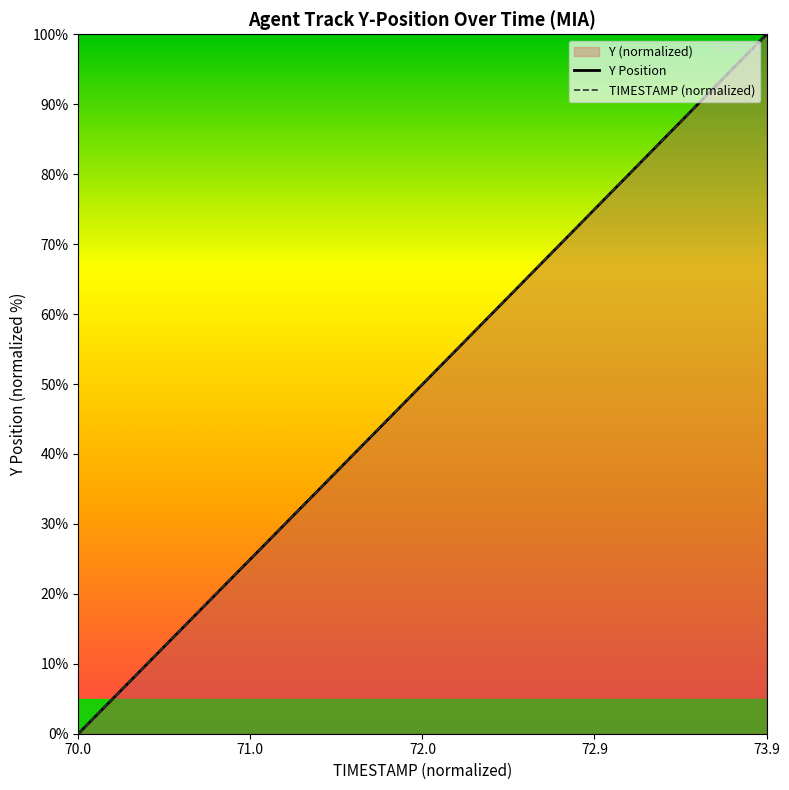

Which category has the lowest value in the TIMESTAMP (normalized) series?

70.0